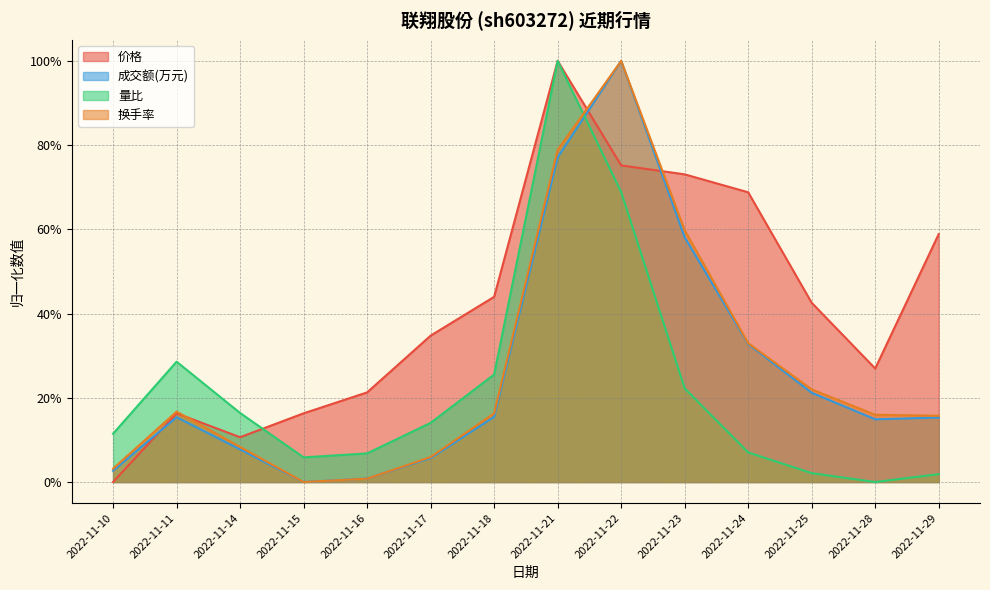

The value of 换手率 at 2022-11-18 is 0.3. True or false?

False